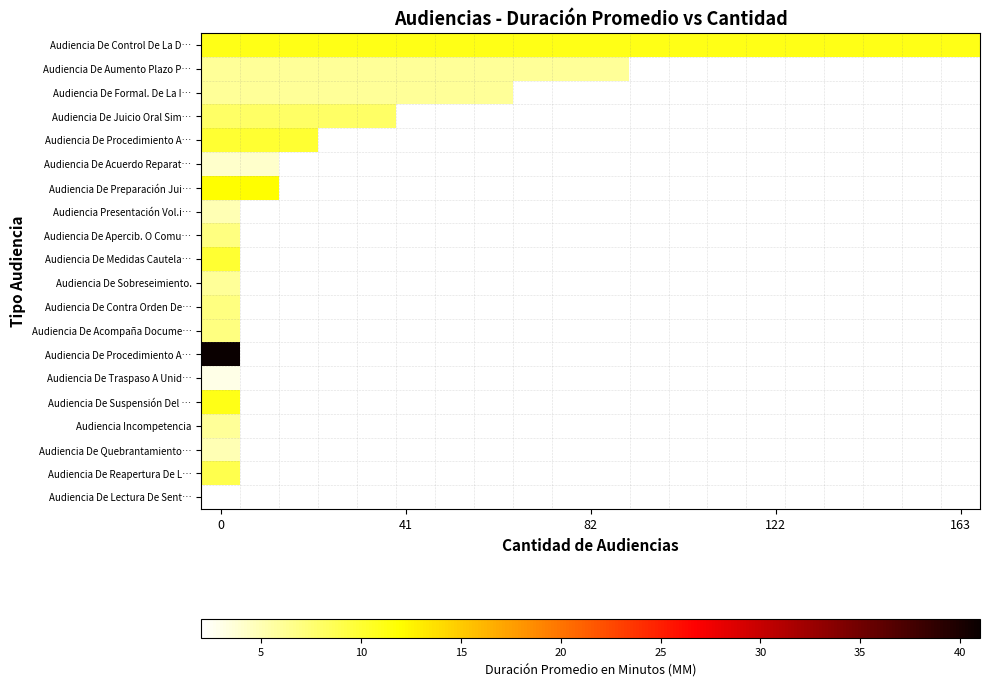

At how many categories does at least one series exceed 3?

20